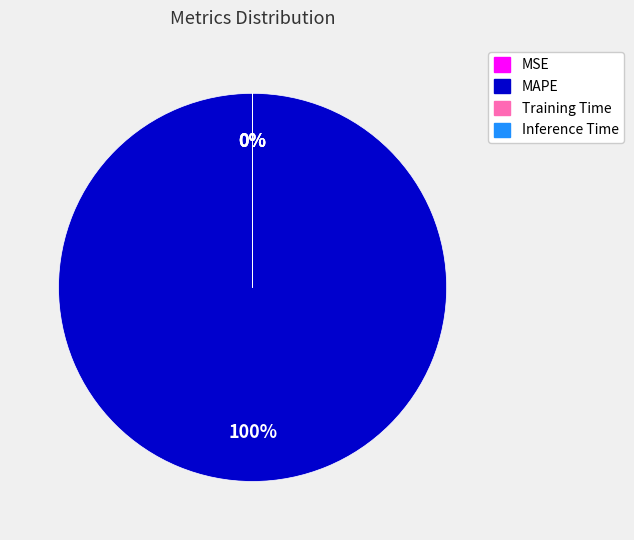

How much of the chart is everything except MSE?

100.0%